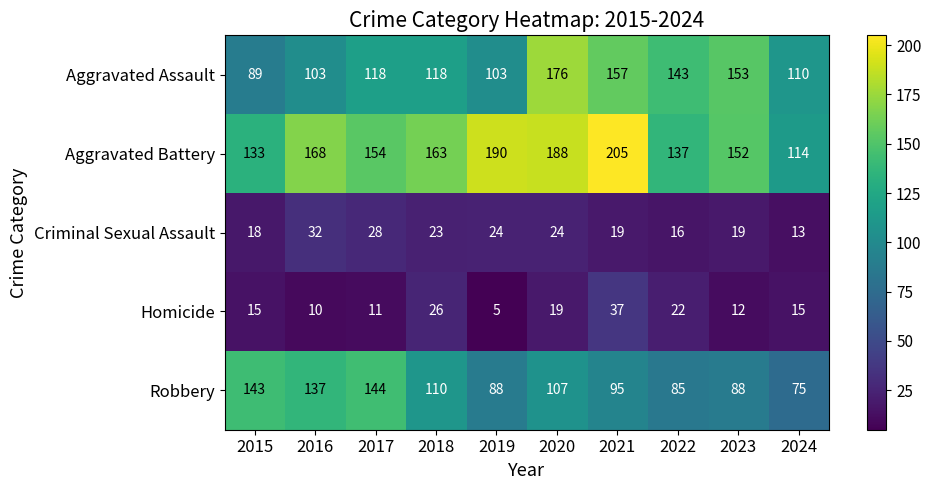

Rank the series by their maximum value, from lowest to highest.

Criminal Sexual Assault, Homicide, Robbery, Aggravated Assault, Aggravated Battery